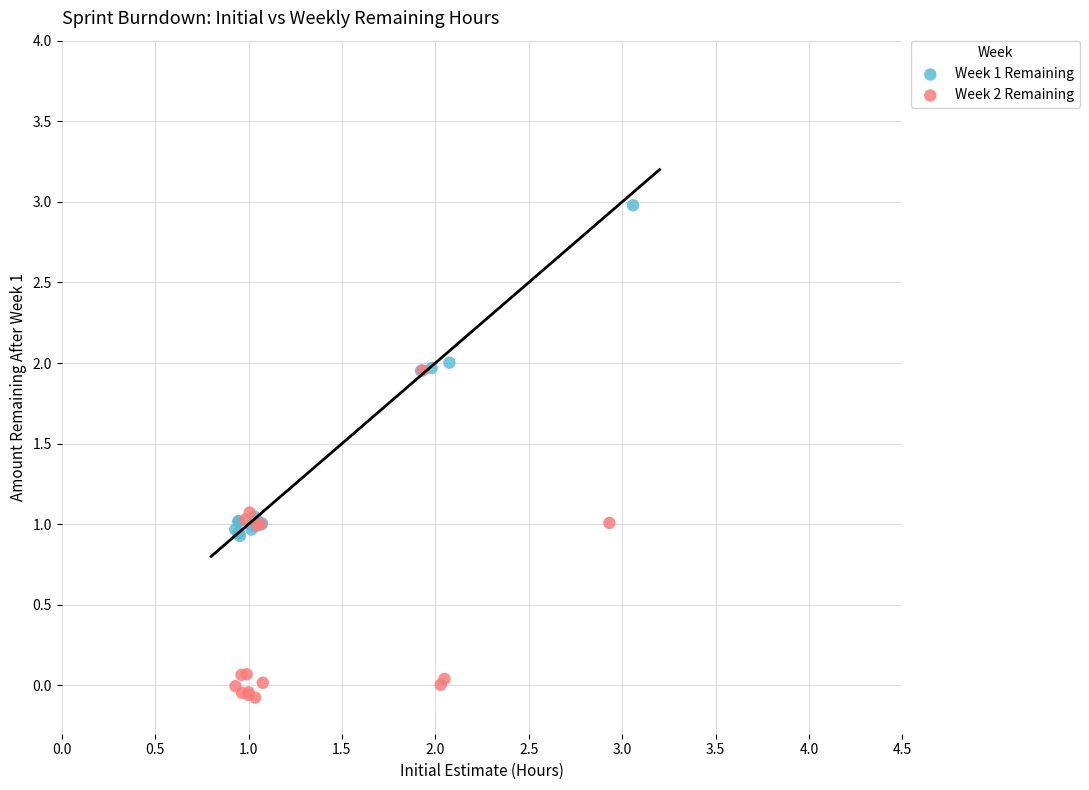

Which series reaches the maximum Y coordinate?

Week 1 Remaining